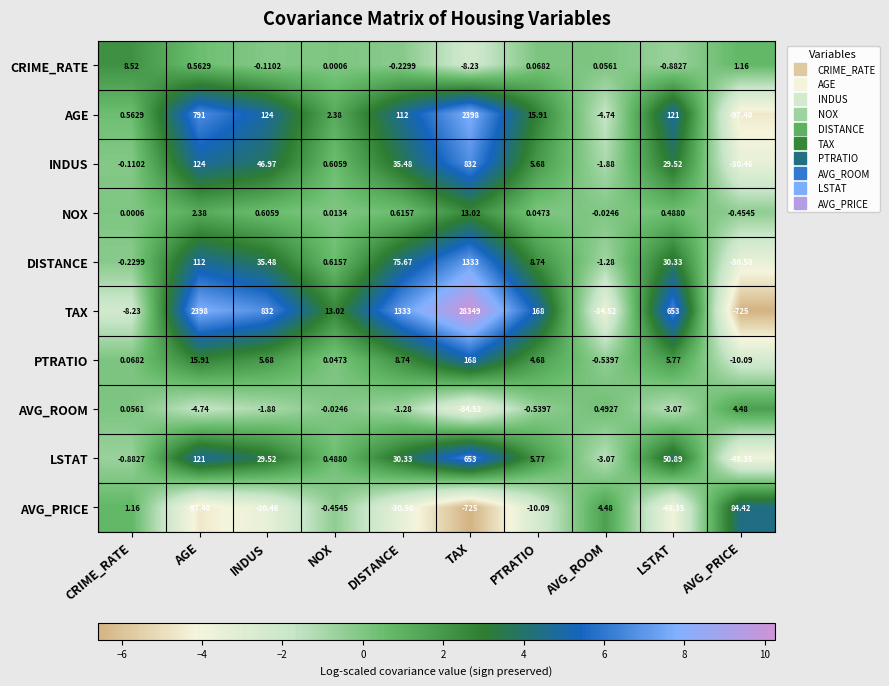

What is the total value across all series at TAX?

32978.3